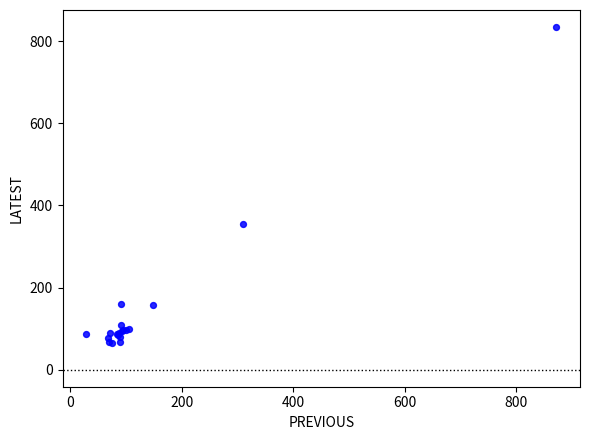

What Y value in the scatter plot is closest to 449?

355.5